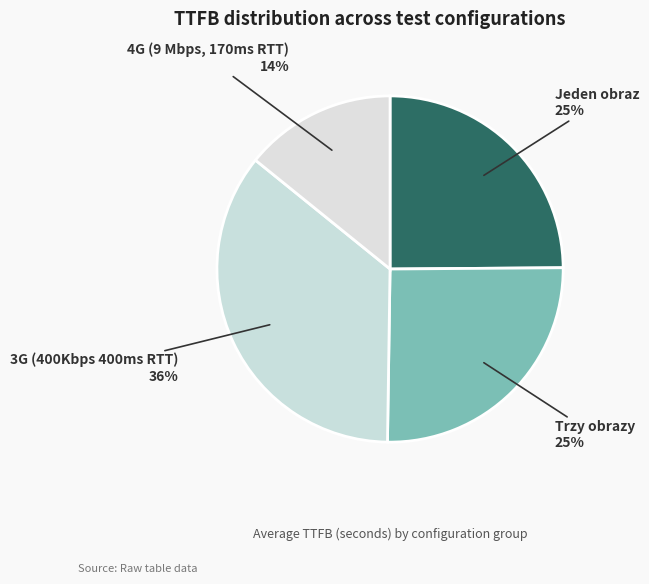

Is there any slice that represents more than half of the pie?

No